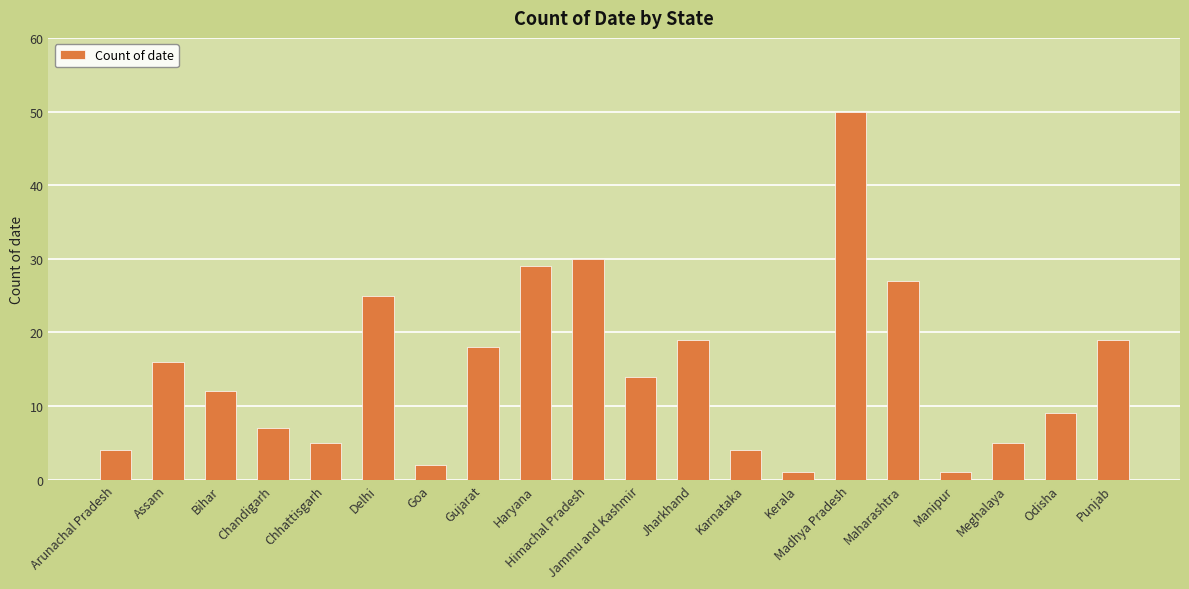

At which label is the value closest to 25?

Delhi